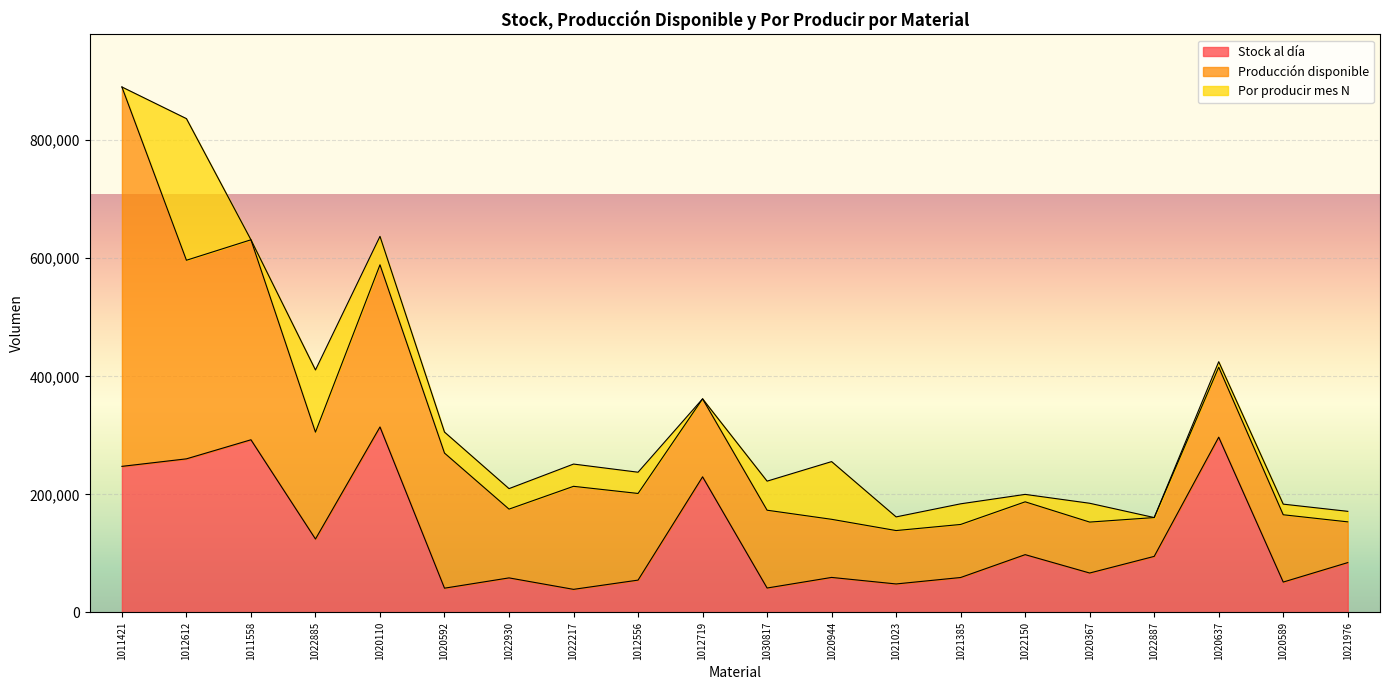

Which series has the largest range (max minus min)?

Producción disponible